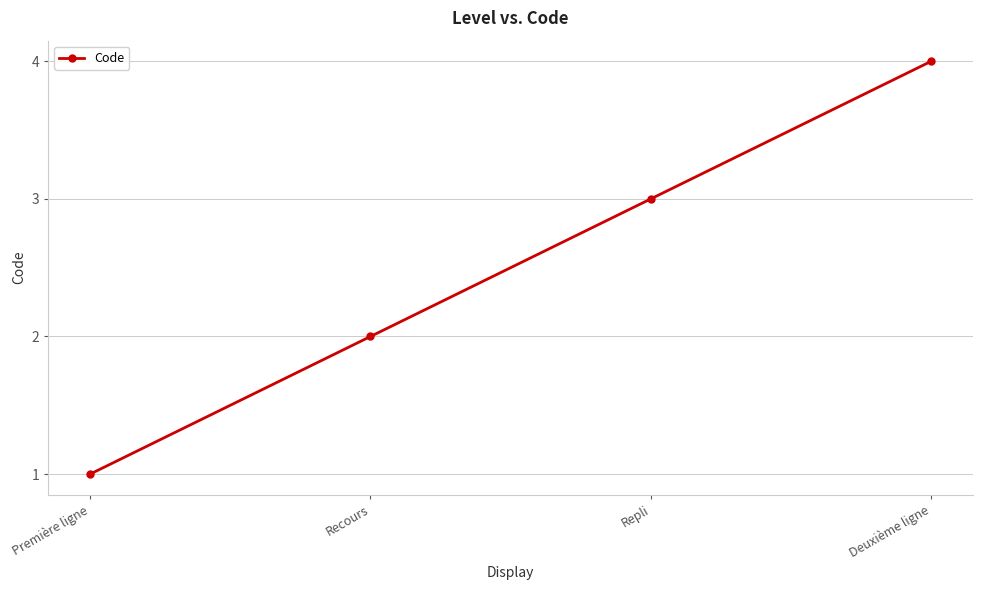

What is the ratio of the value at Repli to the value at Recours?

1.5